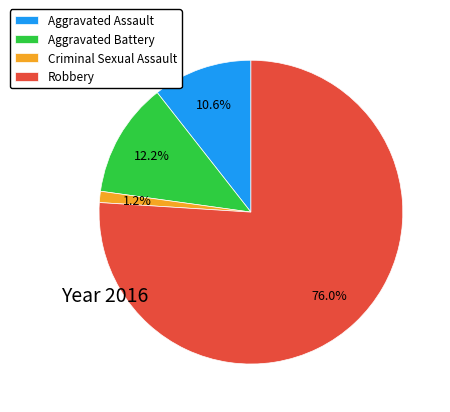

Rank the categories by value from lowest to highest.

Criminal Sexual Assault, Aggravated Assault, Aggravated Battery, Robbery